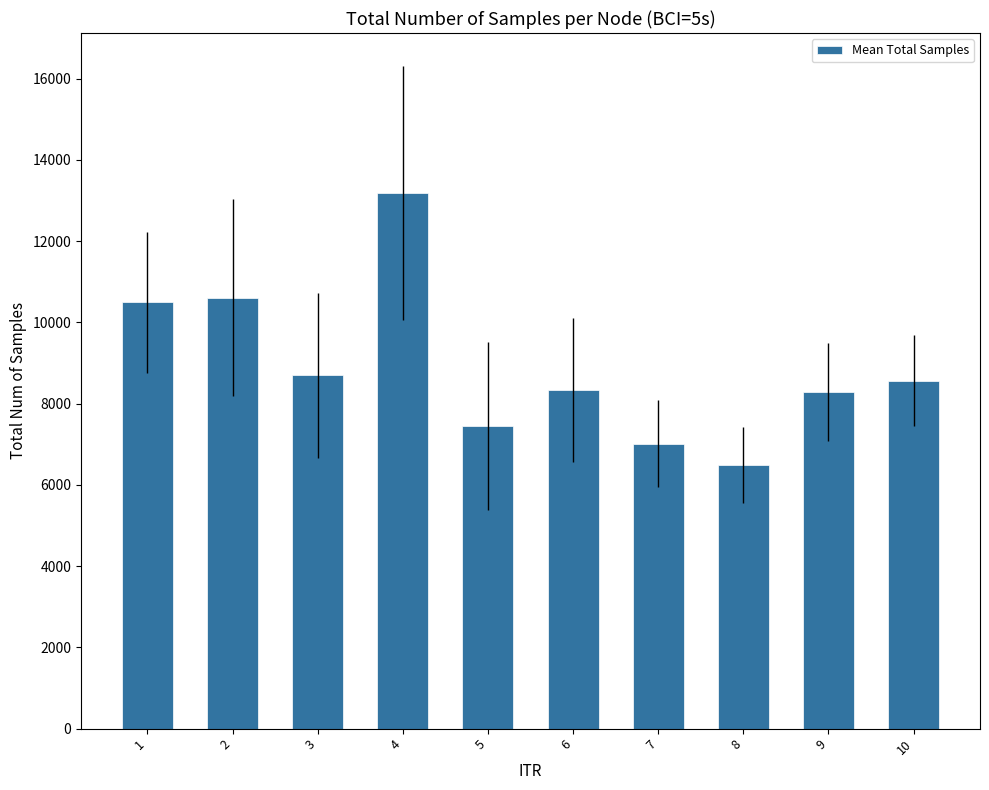

What is the average value?

8909.3